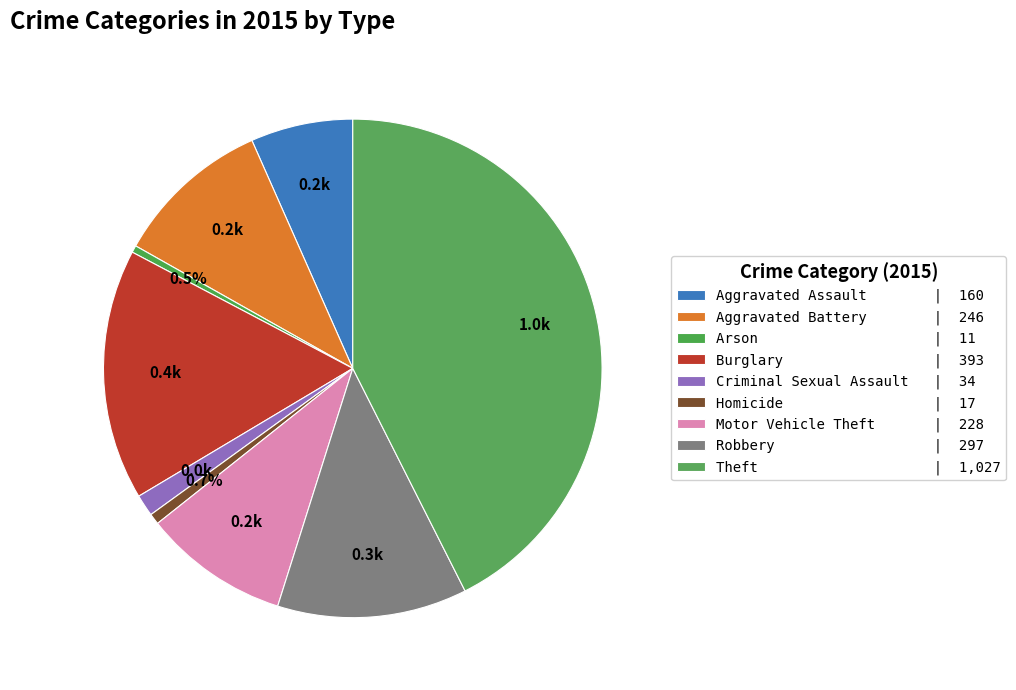

Approximately how many times larger is the value at Burglary compared to Aggravated Assault?

2.5